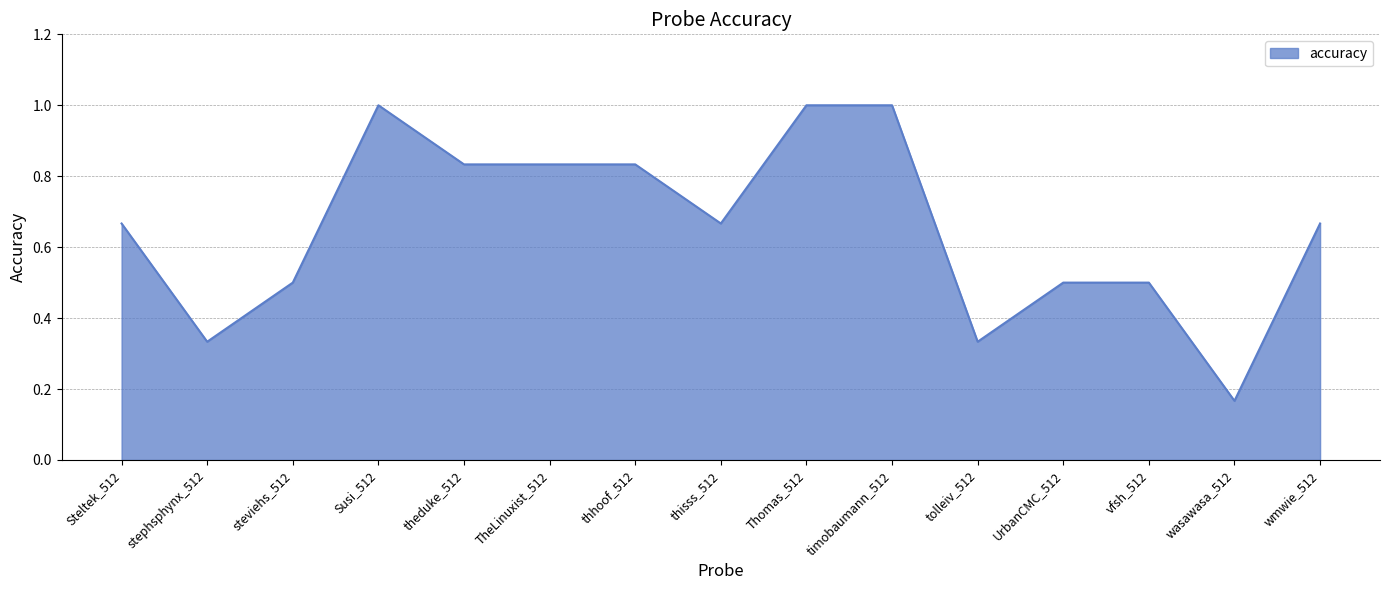

What is the change in value from timobaumann_512 to UrbanCMC_512?

-0.5